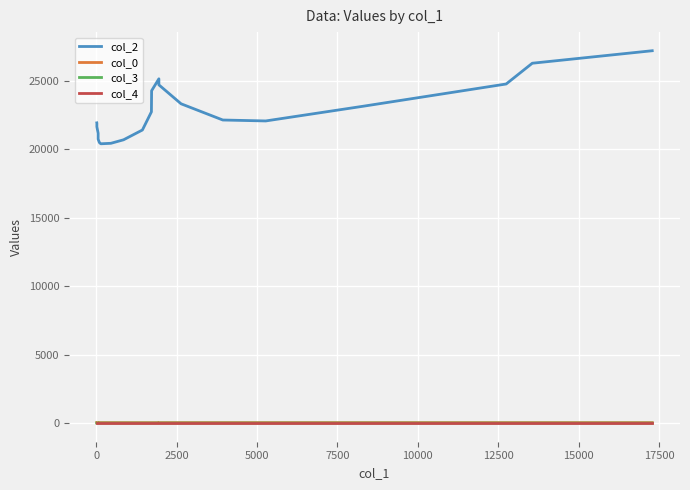

What is the value of the col_0 point at the 12th from the left?

32.0